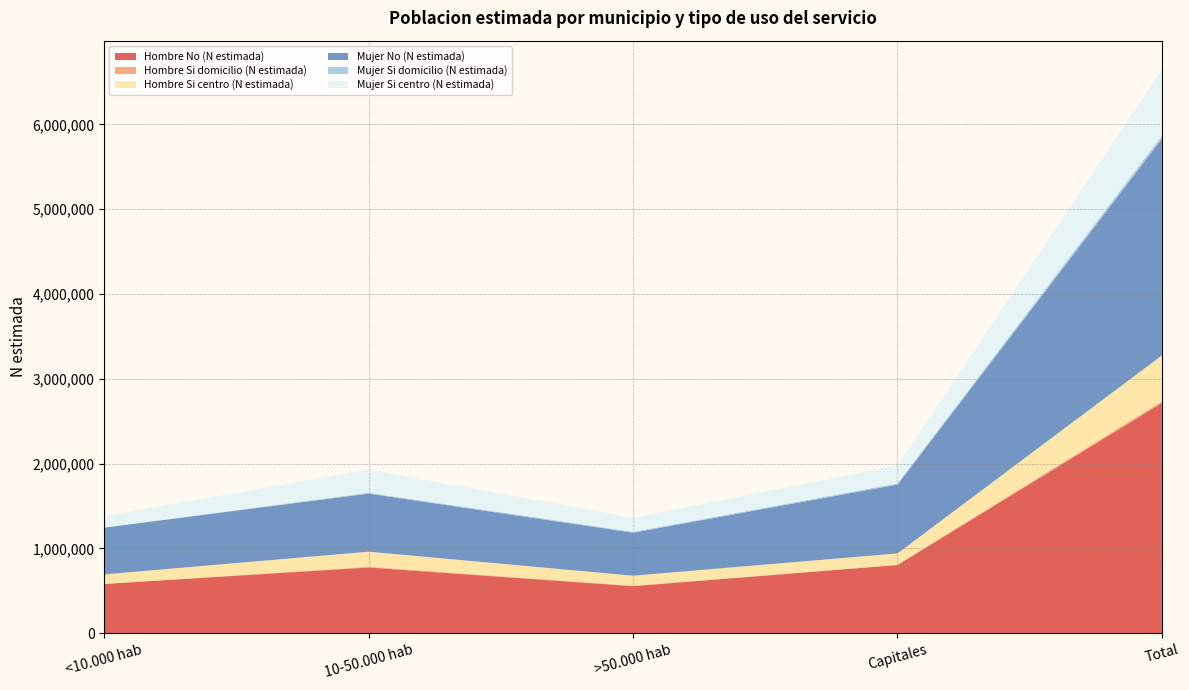

Reading left to right, transcribe all the data shown in this chart.

Hombre No (N estimada): <10.000 hab=581231	10-50.000 hab=775181	>50.000 hab=554855	Capitales=804045	Total=2715313
Hombre Si domicilio (N estimada): <10.000 hab=898	10-50.000 hab=8762	>50.000 hab=5596	Capitales=4353	Total=19609
Hombre Si centro (N estimada): <10.000 hab=111883	10-50.000 hab=177857	>50.000 hab=118058	Capitales=132939	Total=540737
Mujer No (N estimada): <10.000 hab=551314	10-50.000 hab=684461	>50.000 hab=507302	Capitales=811170	Total=2554248
Mujer Si domicilio (N estimada): <10.000 hab=2381	10-50.000 hab=9977	>50.000 hab=10122	Capitales=12973	Total=35452
Mujer Si centro (N estimada): <10.000 hab=133715	10-50.000 hab=273954	>50.000 hab=166417	Capitales=214469	Total=788556